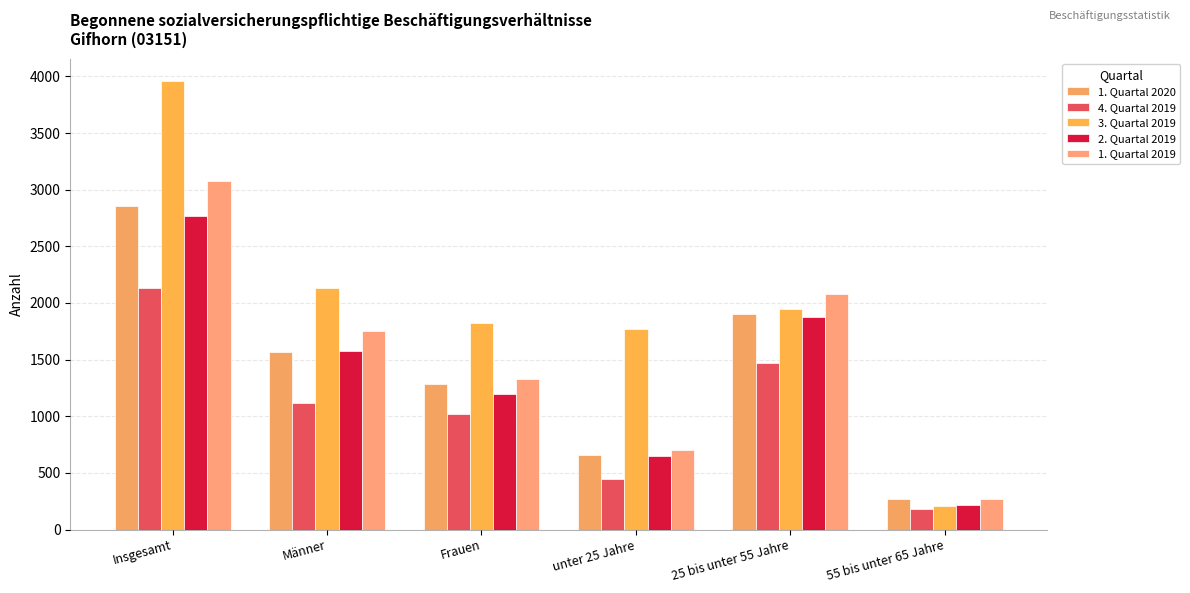

Which category has the lowest value across all series?

55 bis unter 65 Jahre